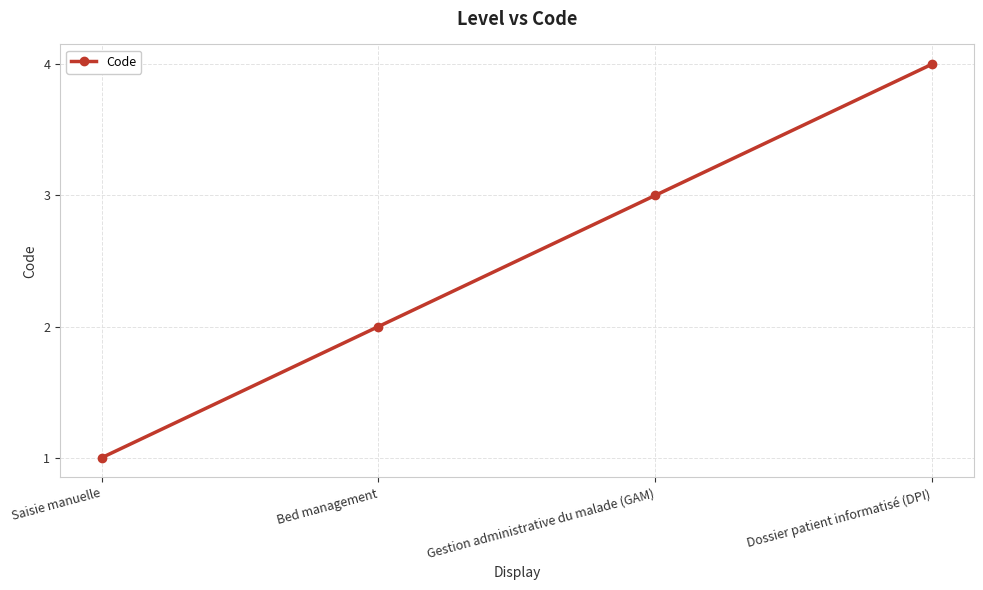

How many lines are shown in the chart?

1